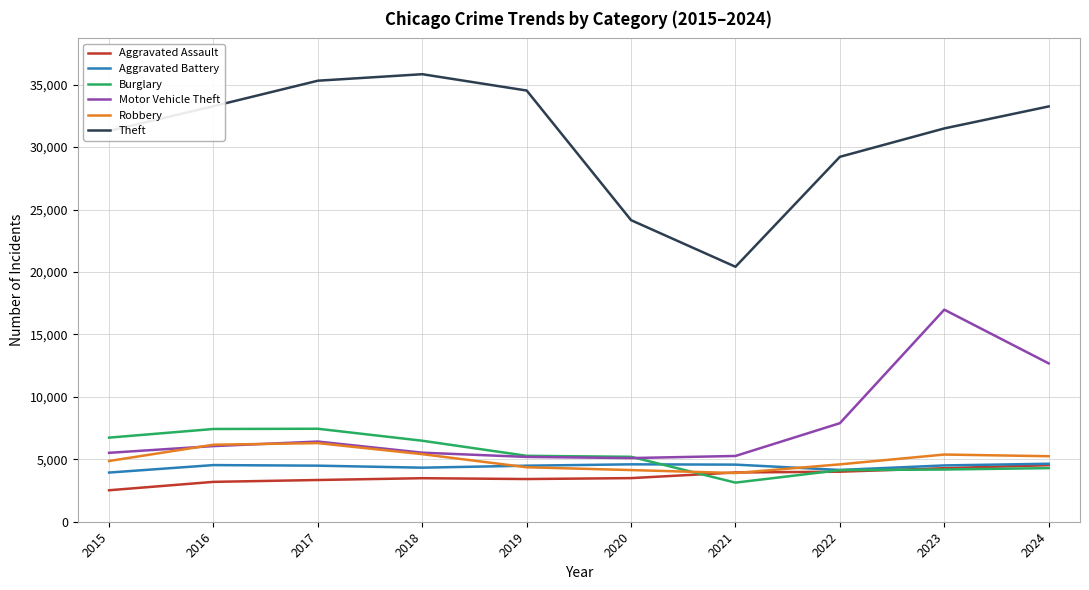

True or false: Theft and Motor Vehicle Theft intersect in this chart.

False